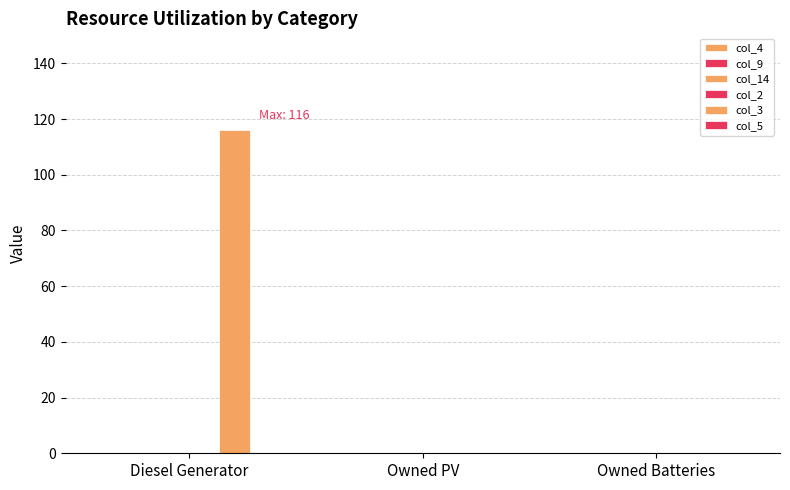

Are the bars horizontal?

No